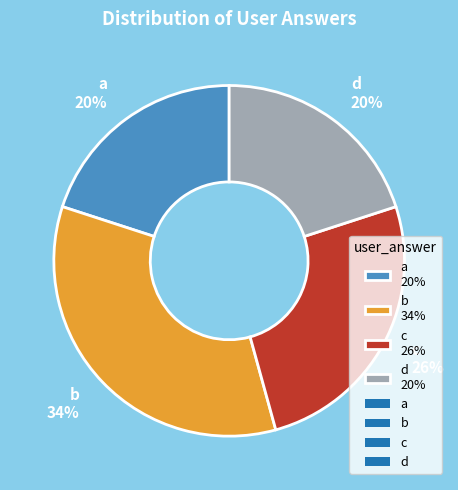

How many segments does this pie chart have?

4